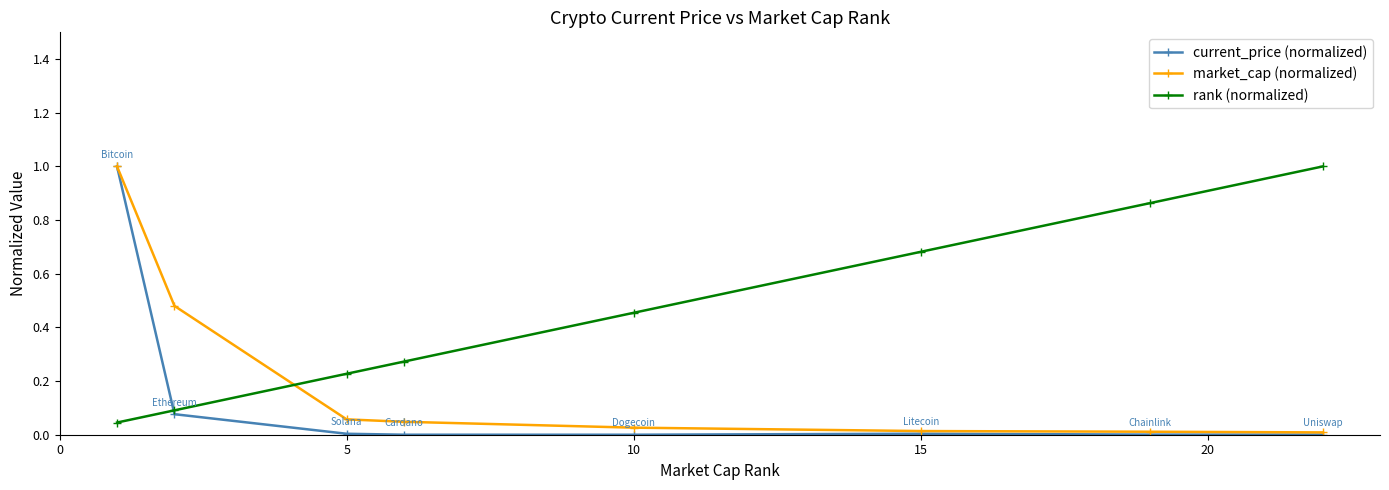

Count the number of data series in this chart.

3